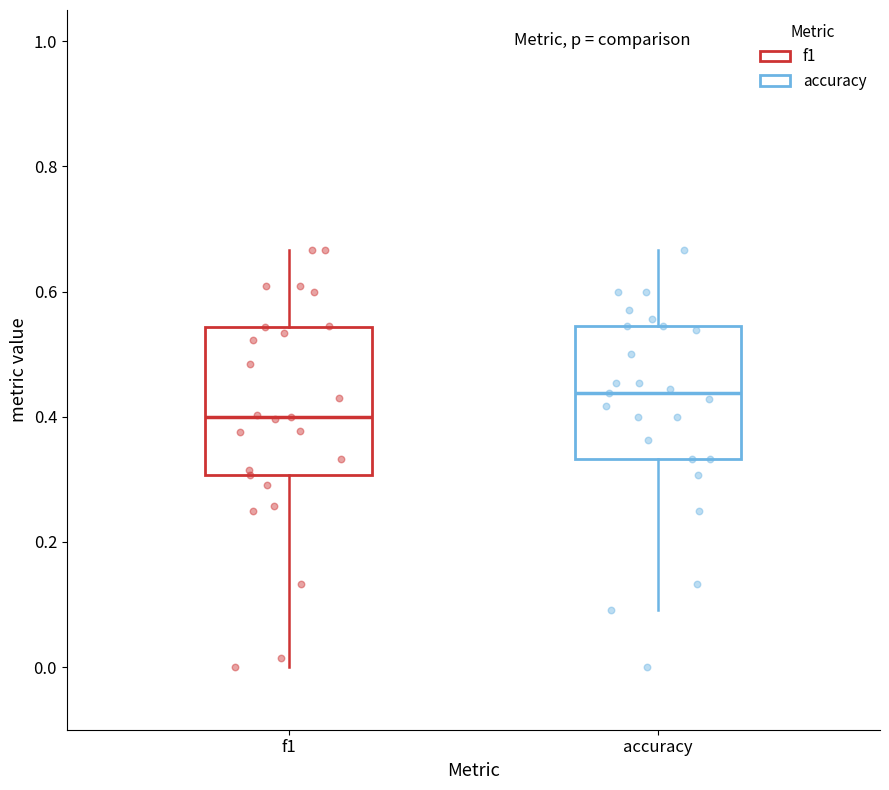

Reading left to right, read every box against the y-axis: the position of its median line, the range the box covers, and the ends of its whiskers. The values are not printed on the chart, so give them approximately, as read against the axis.

f1: median 0.40, box 0.30 to 0.54, whiskers 0.00 to 0.66
accuracy: median 0.44, box 0.34 to 0.54, whiskers 0.10 to 0.66